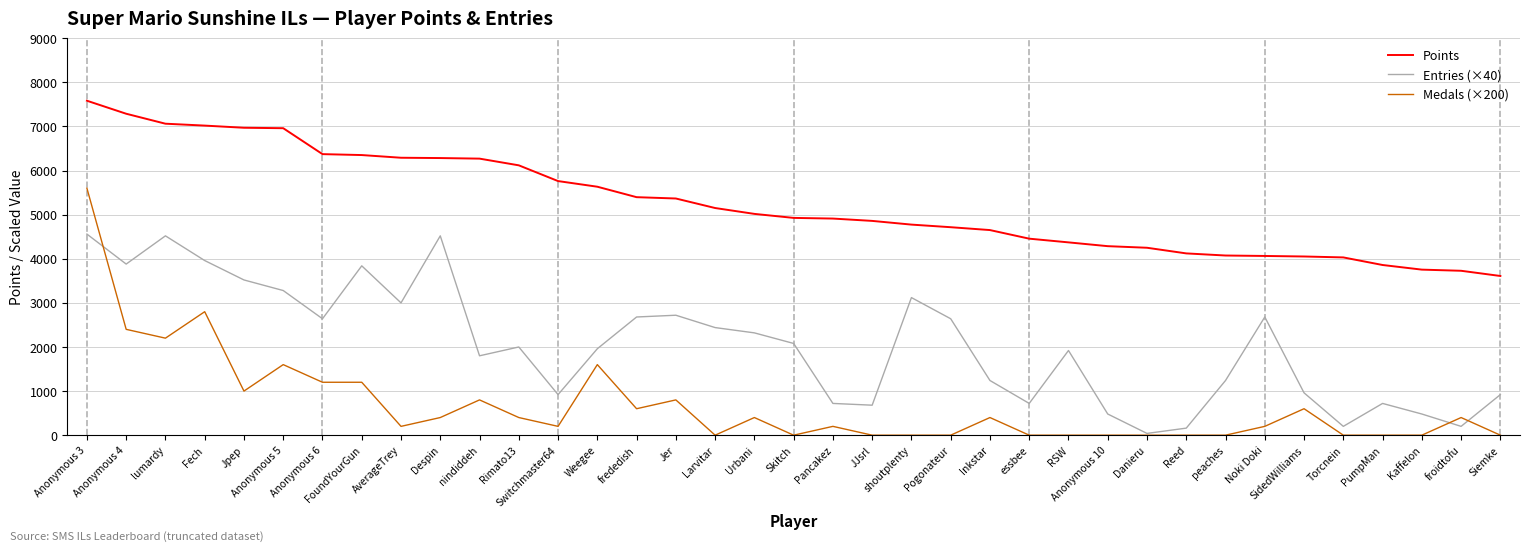

Where do Medals (×200) and Entries (×40) first cross each other?

Anonymous 3 and Anonymous 4